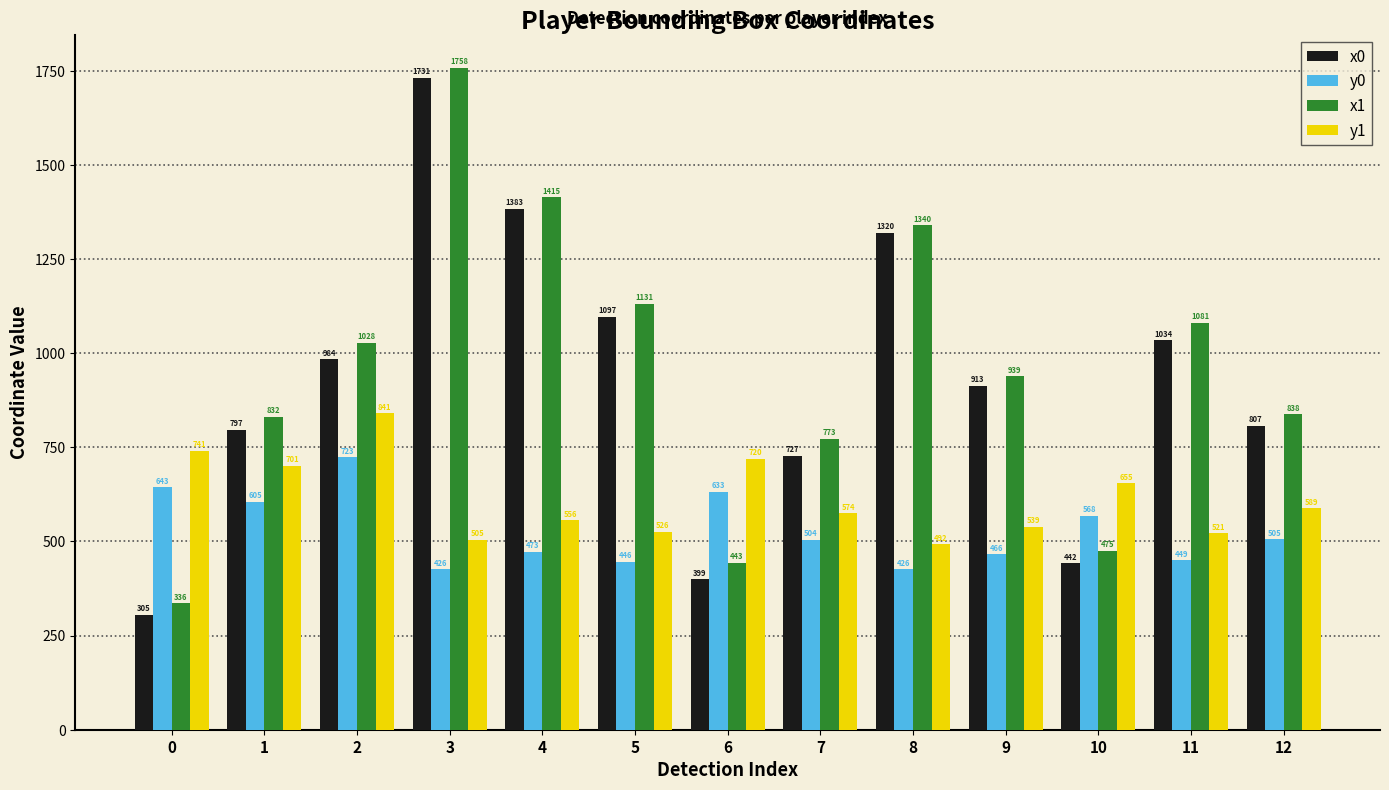

How many groups of bars are there?

13